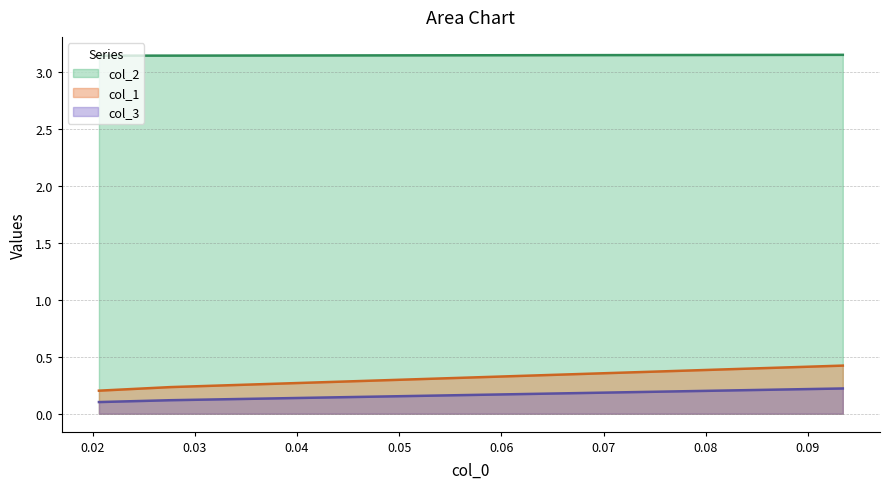

List the series in order of their peak value, highest first.

col_2, col_1, col_3